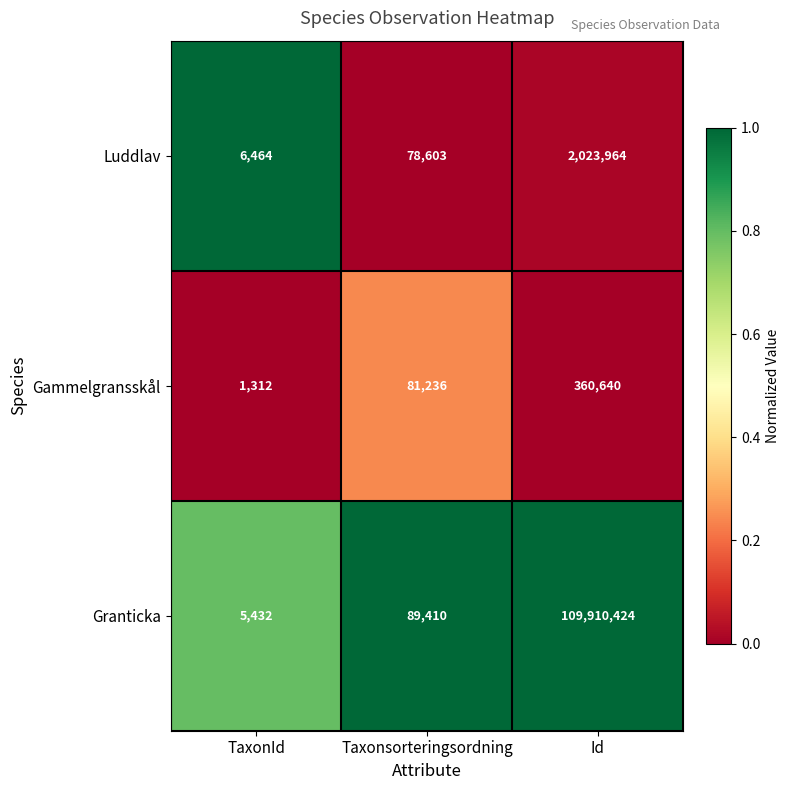

Reading left to right, what are all the values shown in this chart?

Luddlav: TaxonId=6464	Taxonsorteringsordning=78603	Id=2023964
Gammelgransskål: TaxonId=1312	Taxonsorteringsordning=81236	Id=360640
Granticka: TaxonId=5432	Taxonsorteringsordning=89410	Id=109910424